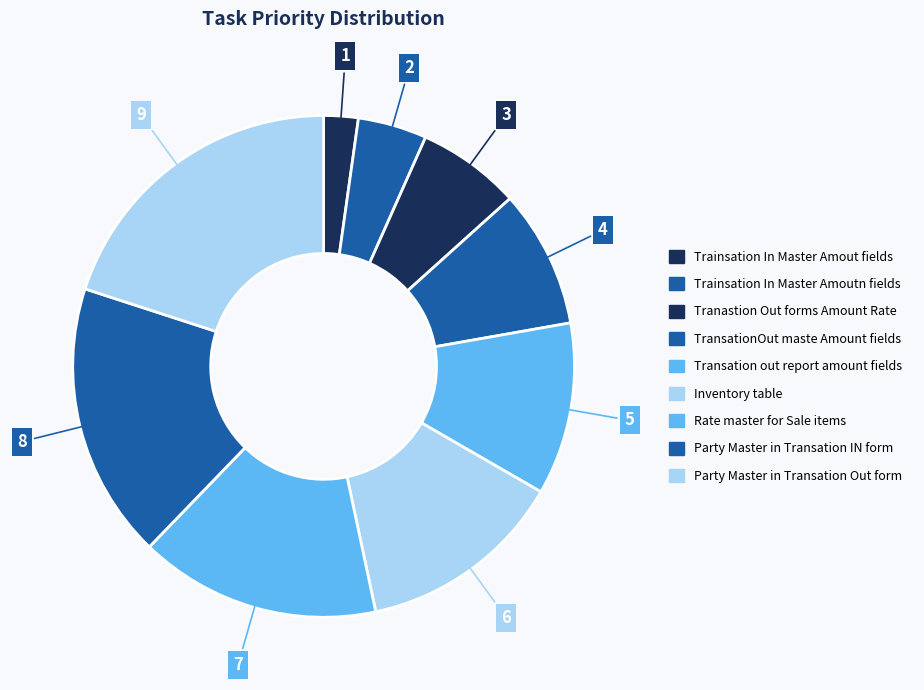

To the nearest percent, what percentage of the pie is Tranastion Out forms Amount Rate?

7%